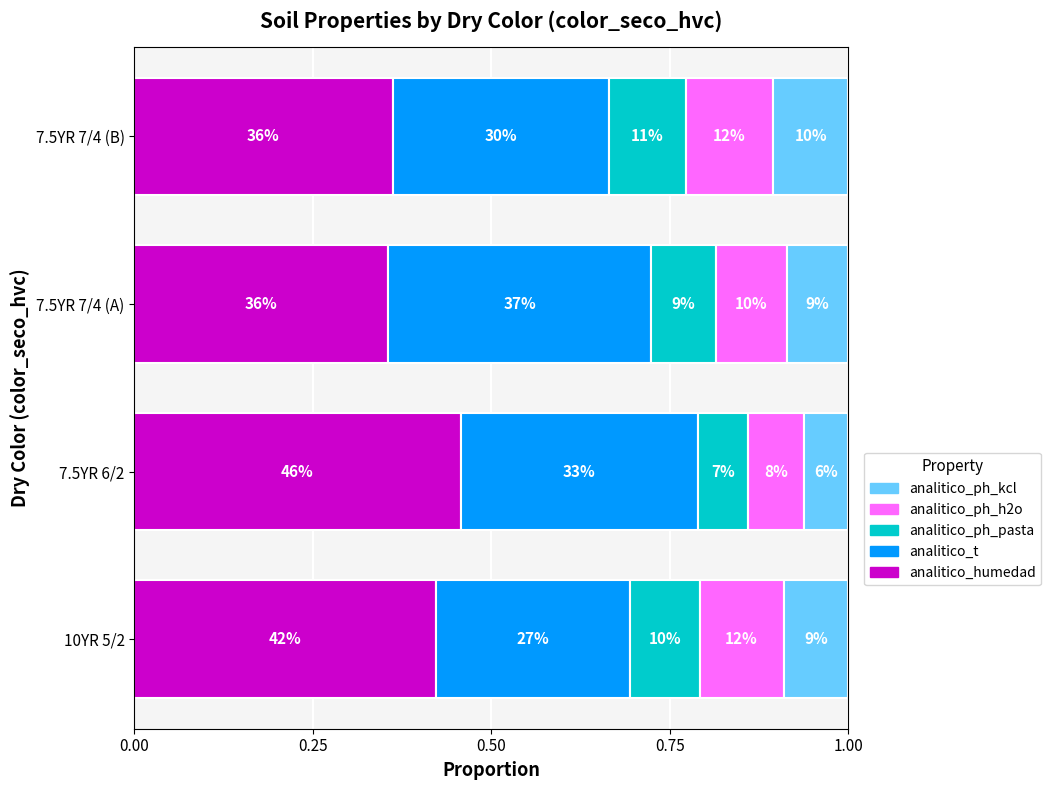

What is the value of the analitico_t bar at the 1st from the left?

0.3